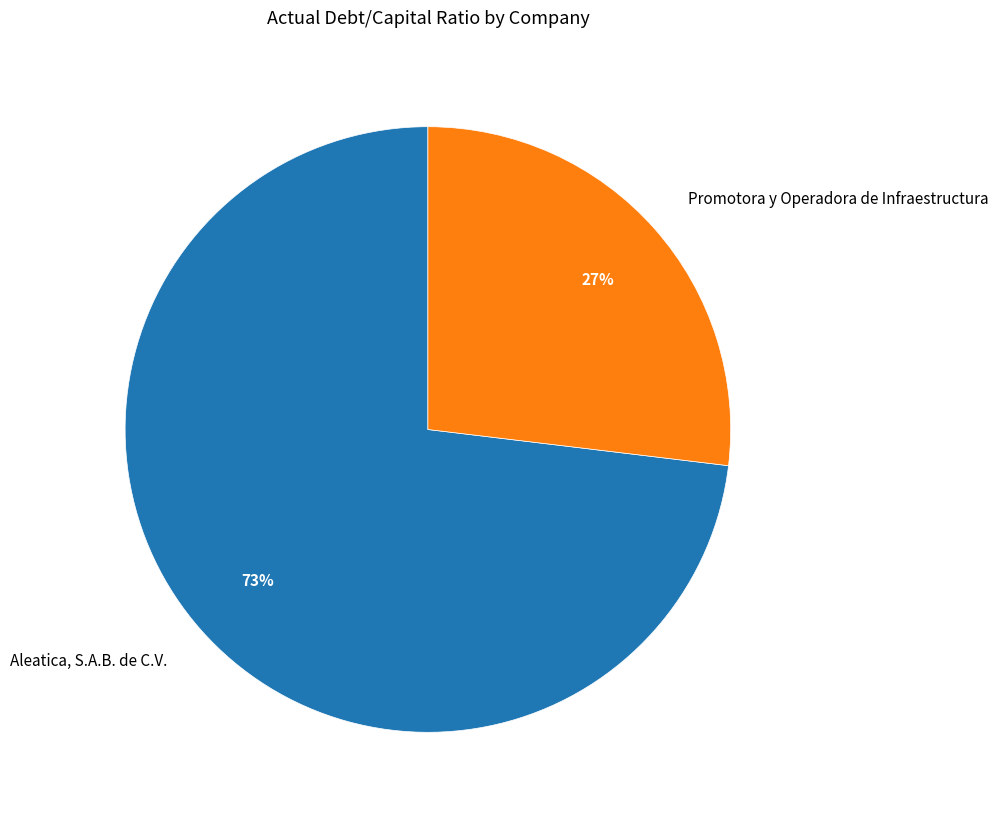

Is it true that Promotora y Operadora de Infraestructura is 27% of the pie?

True